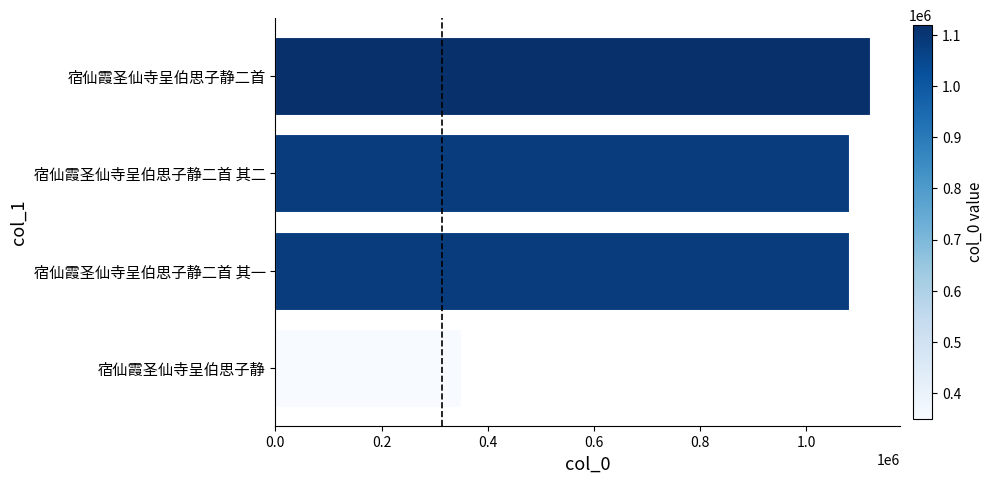

True or false: the data shows 283078 at 宿仙霞圣仙寺呈伯思子静二首 其二.

False